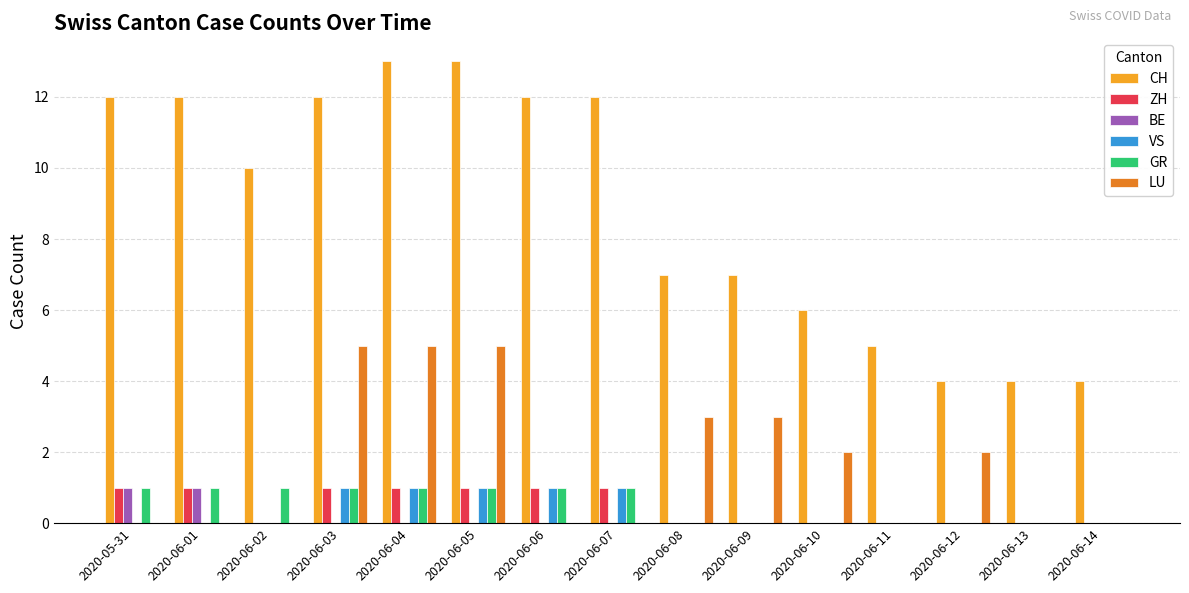

How many distinct data groups are displayed?

6